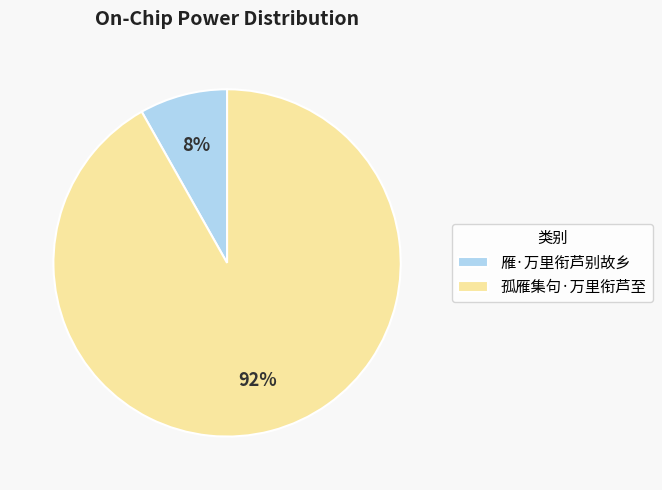

What is the smallest slice in the pie chart?

雁·万里衔芦别故乡